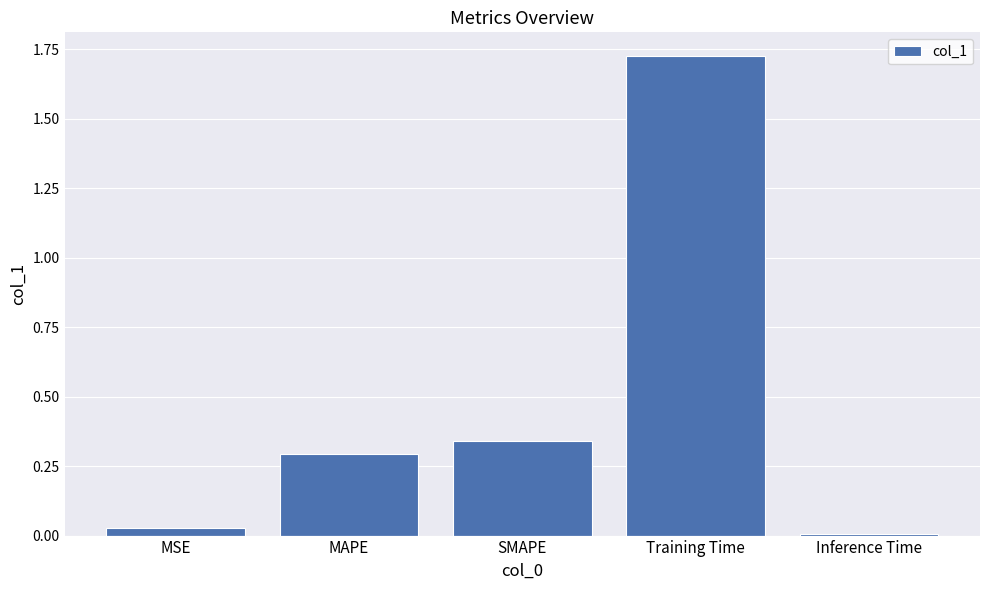

At which category does the chart reach its peak across all series?

Training Time